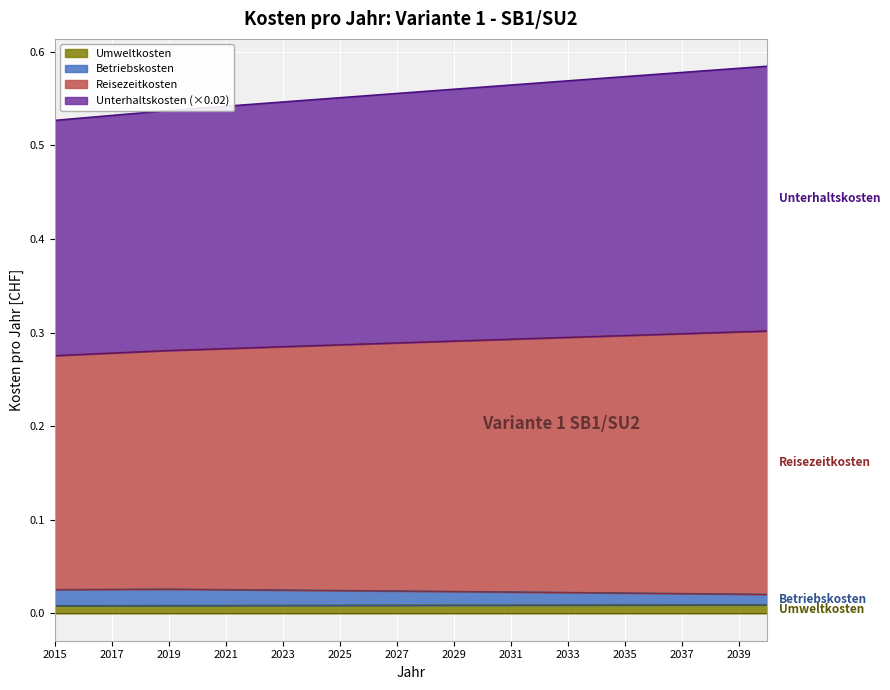

How many Reisezeitkosten values are between 0 and 1?

26